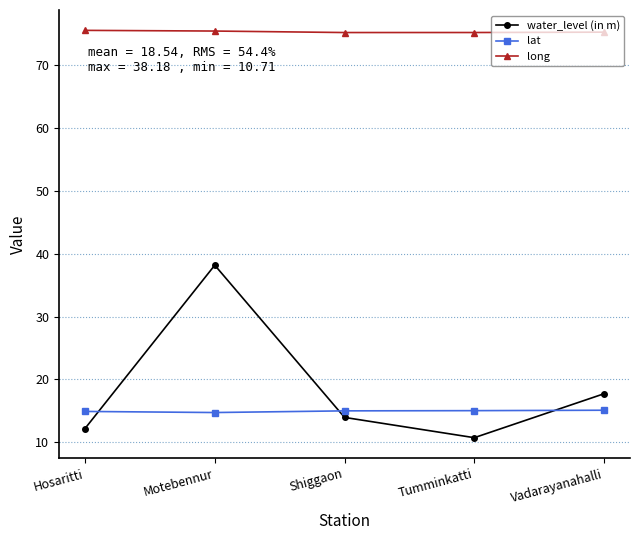

What value does the lat series have at Shiggaon?

15.0